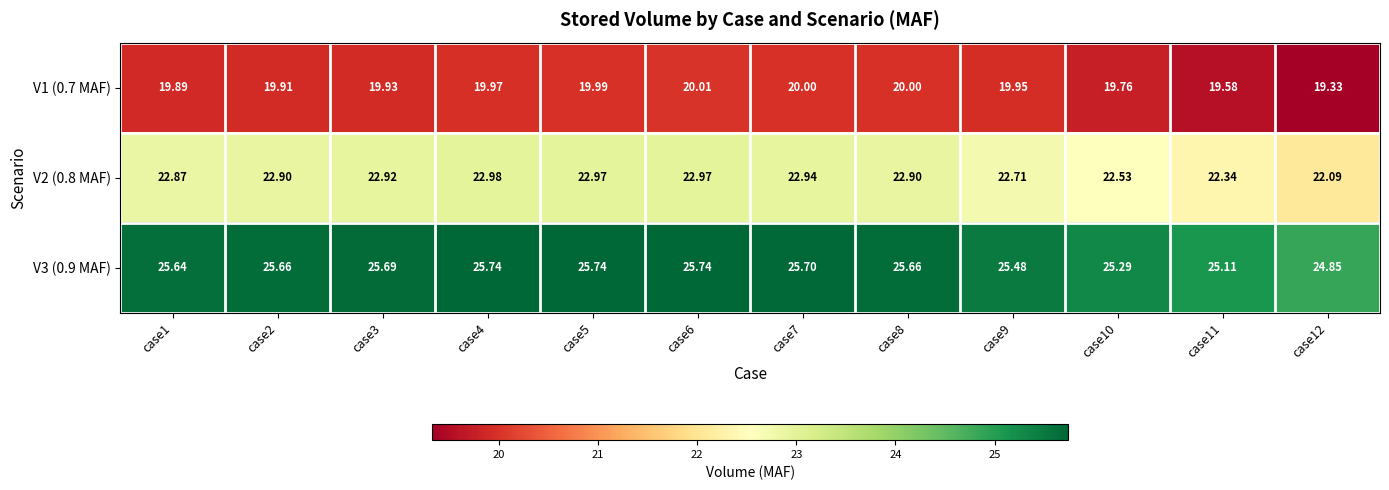

Is the value of V3 (0.9 MAF) at case10 greater than the value of V1 (0.7 MAF) at case8?

Yes